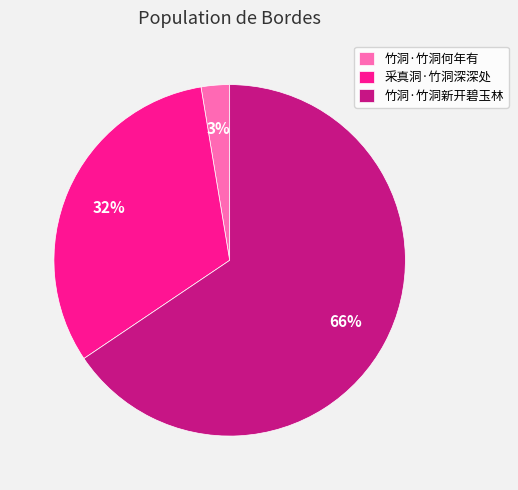

Is there any slice that represents more than half of the pie?

Yes